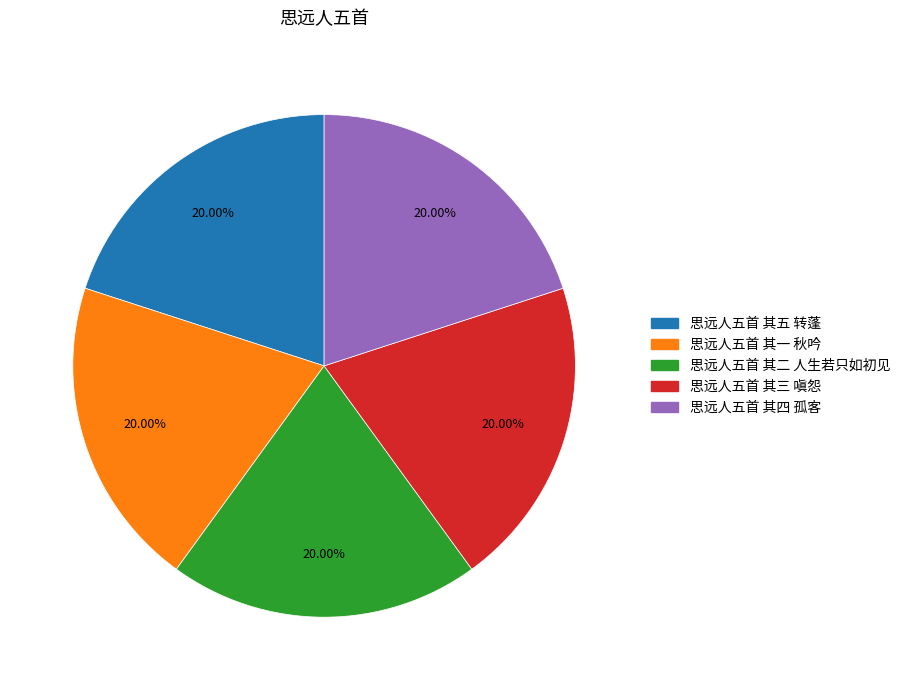

What is the ratio of the value at 思远人五首 其一 秋吟 to the value at 思远人五首 其五 转蓬?

1.0